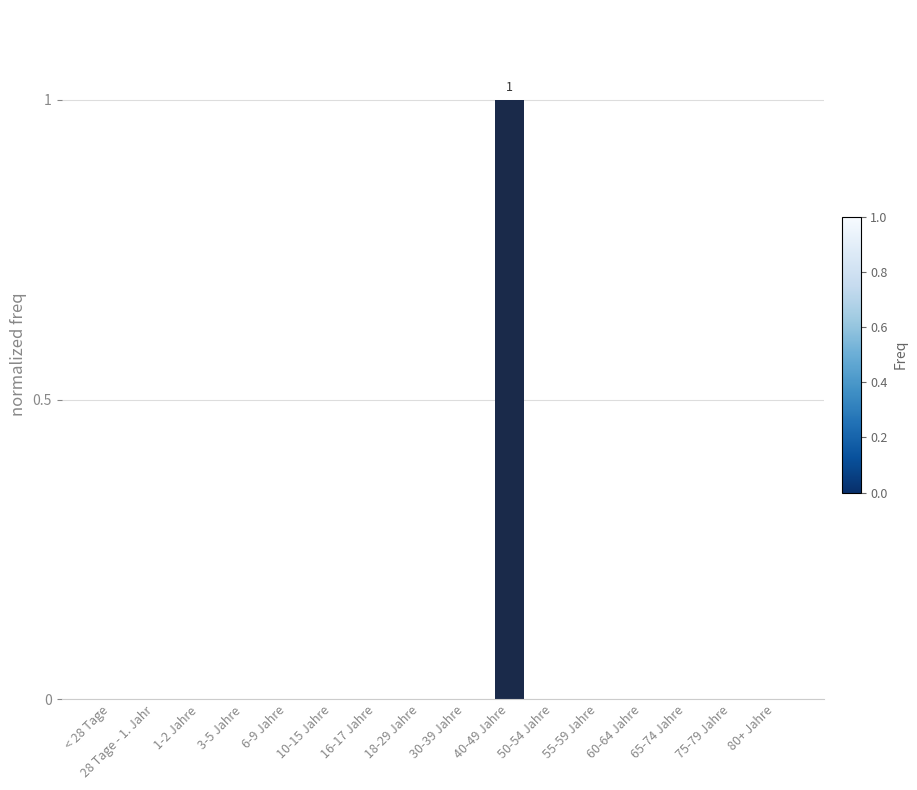

Are the bars horizontal?

No